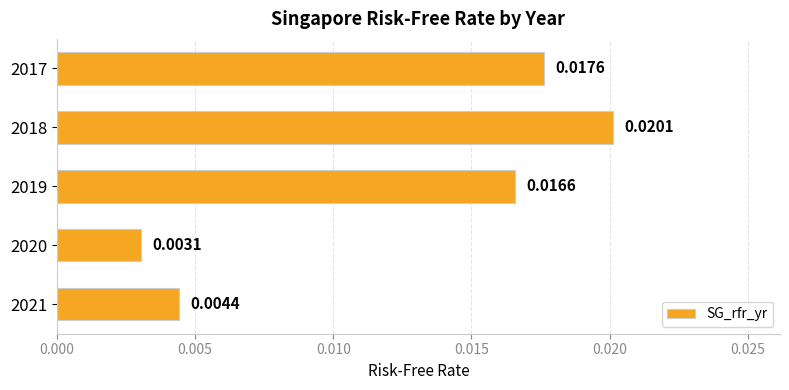

Rank the categories by value from lowest to highest.

2020, 2021, 2019, 2017, 2018